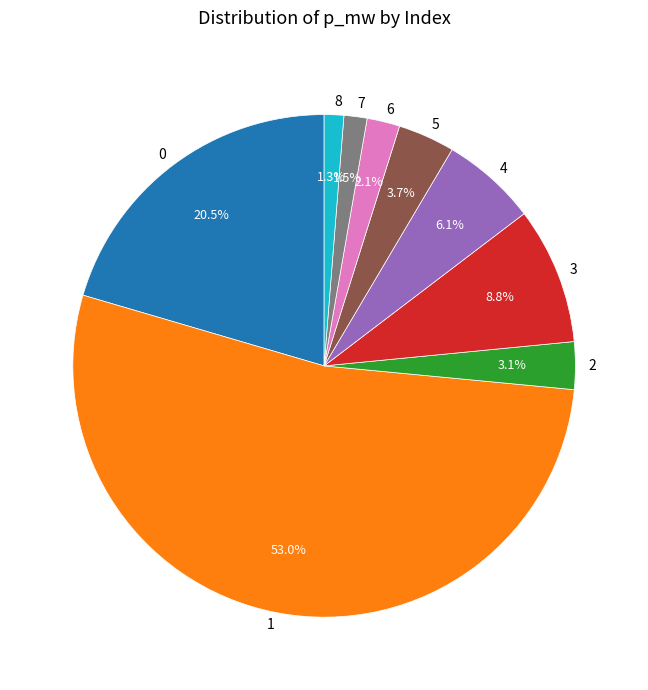

Is there any slice that represents more than half of the pie?

Yes